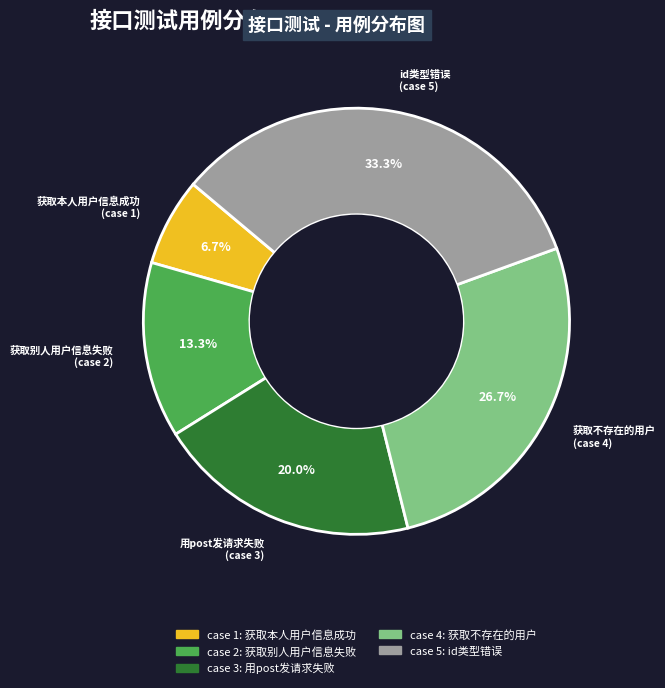

To the nearest percent, what is the average slice percentage?

20%